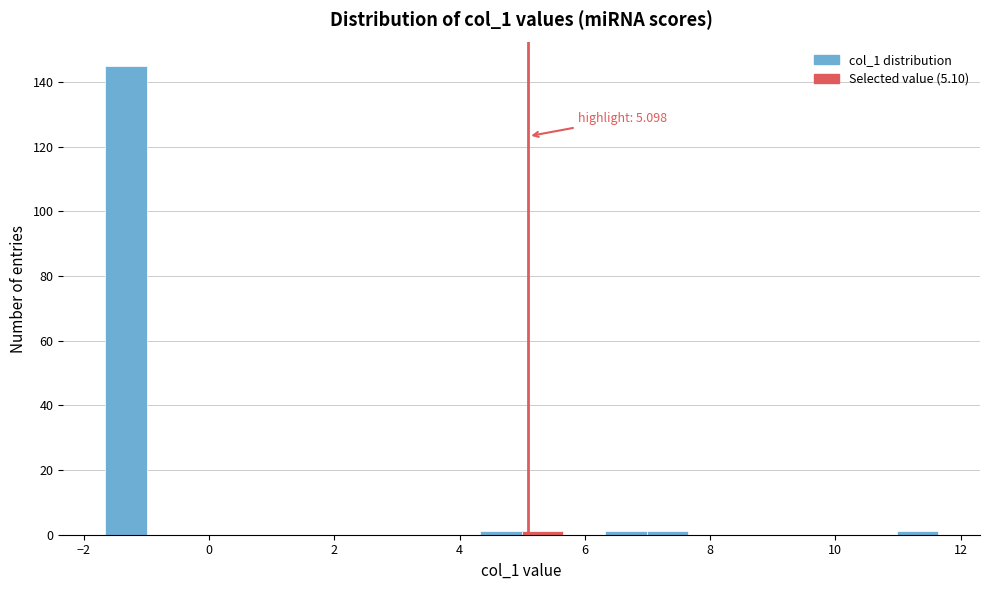

Around what value on the x-axis is the tallest bar? Give the approximate position of its centre, as read against the axis.

-1.4